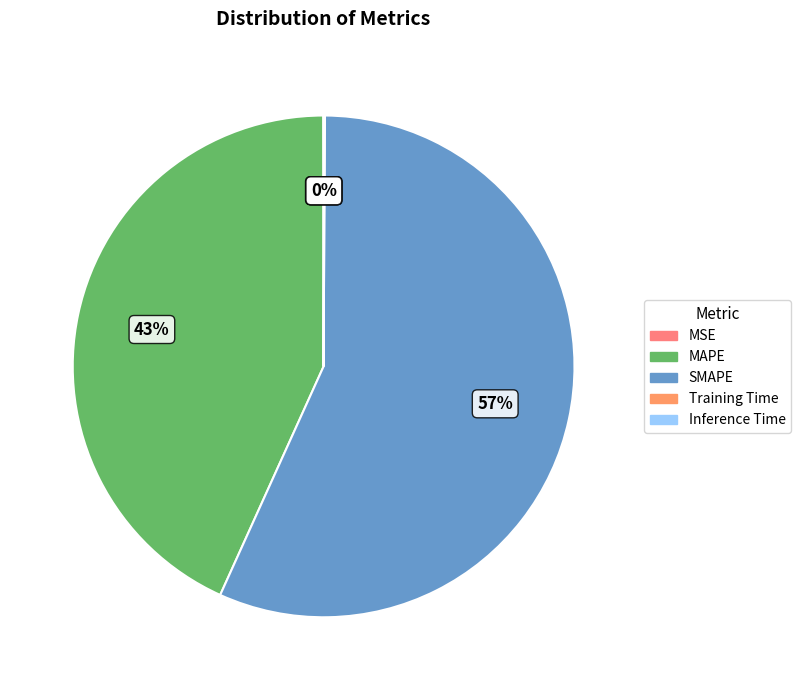

What percentage do SMAPE and MSE together represent?

56.7%